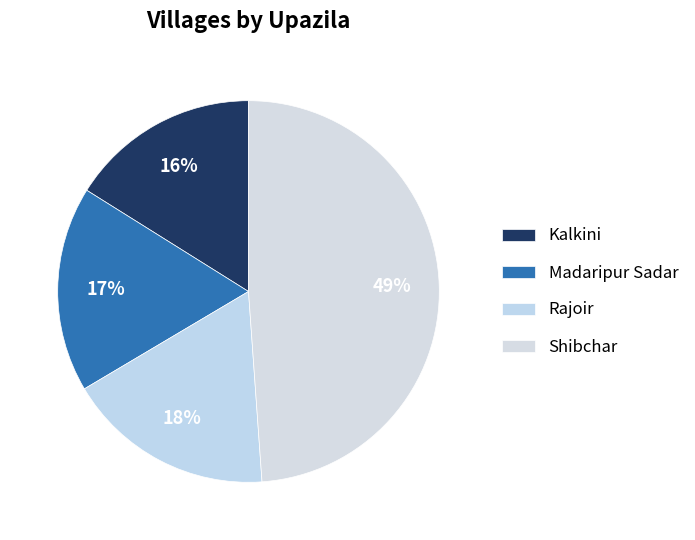

What is the largest slice in the pie chart?

Shibchar